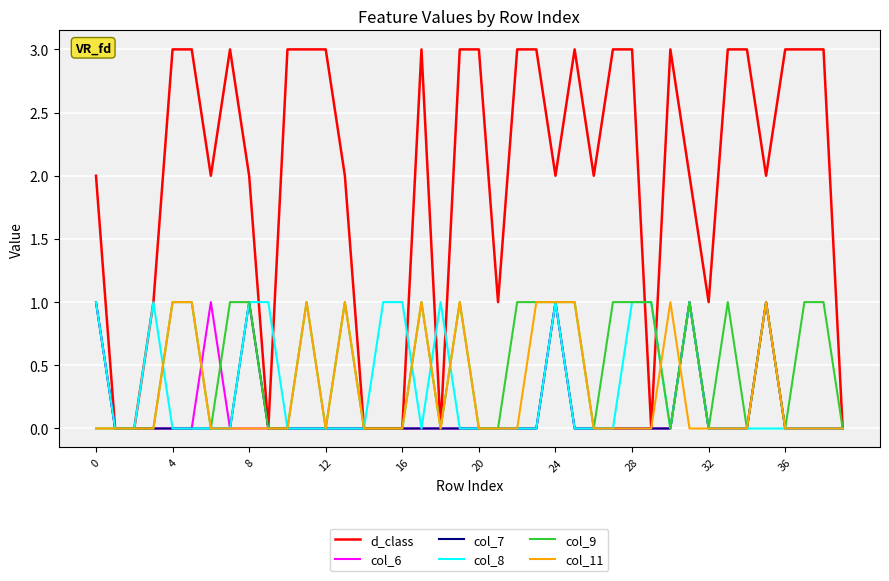

What is the greatest value displayed?

3